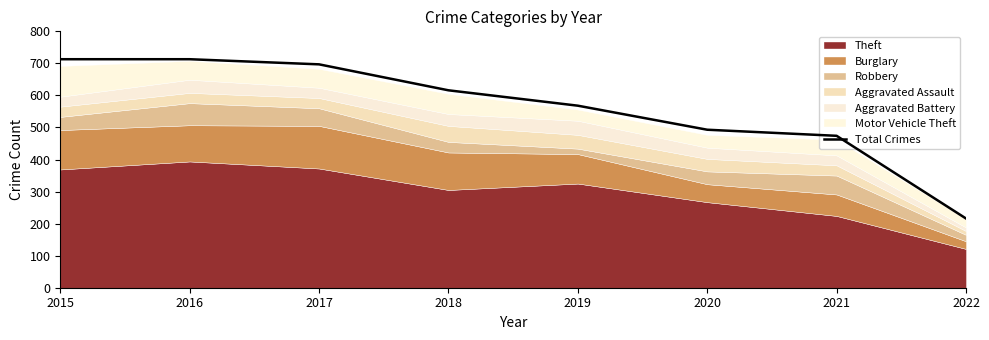

At which category does the chart reach its peak across all series?

2015